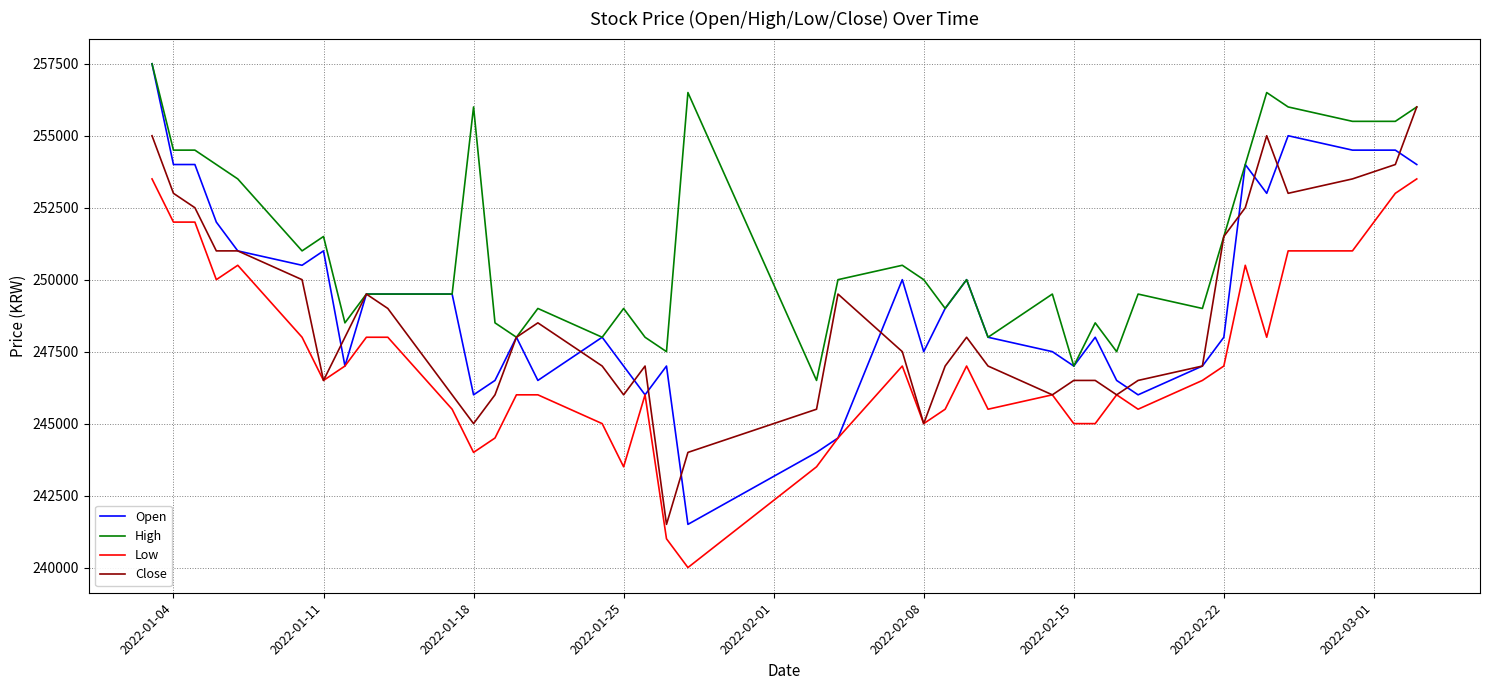

Which series has the largest total across all categories?

High